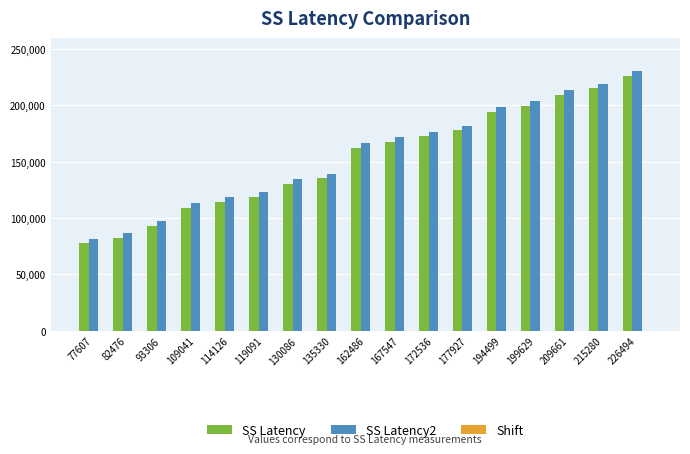

How many series are shown in this chart?

2